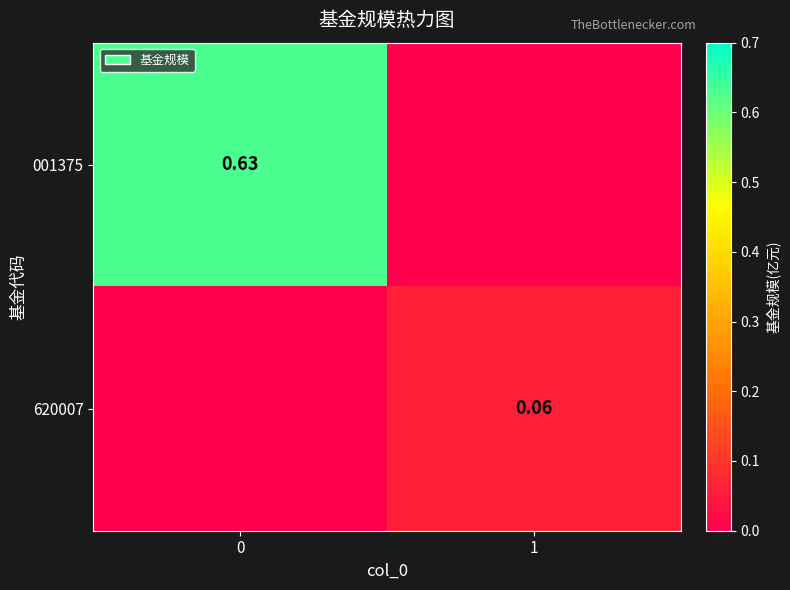

Is the value of 620007 at 1 greater than the value of 001375 at 0?

No